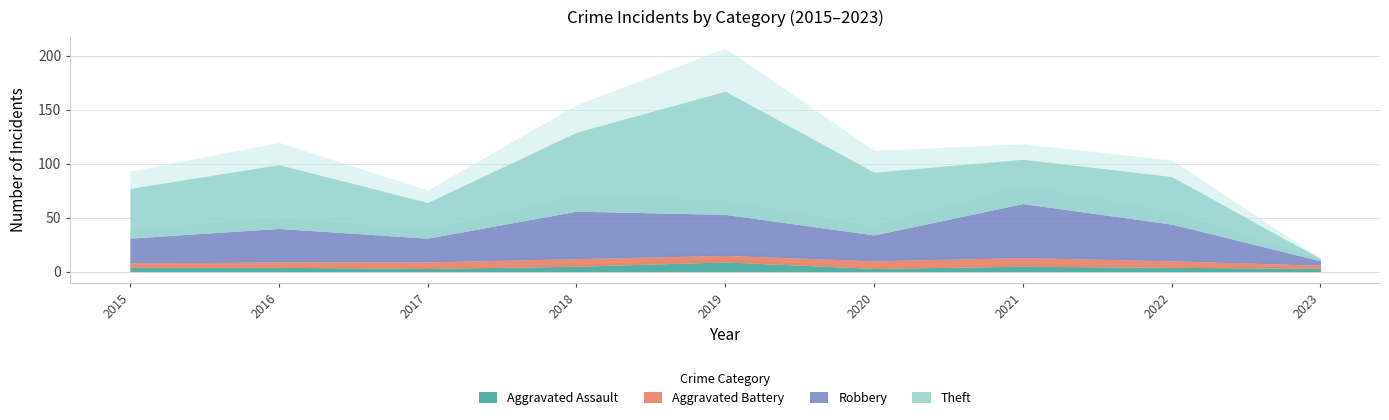

How many data points in Aggravated Battery are above 6?

3